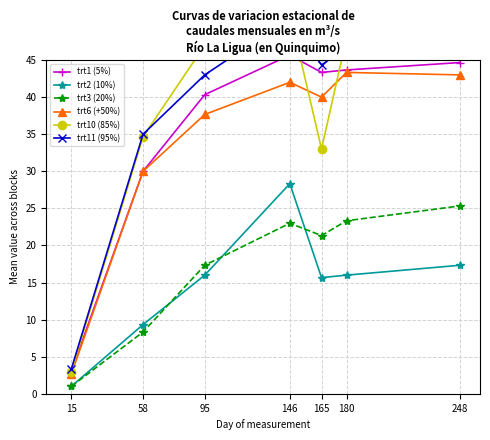

Between 95 and 146, which series saw the biggest shift?

trt2 (10%)